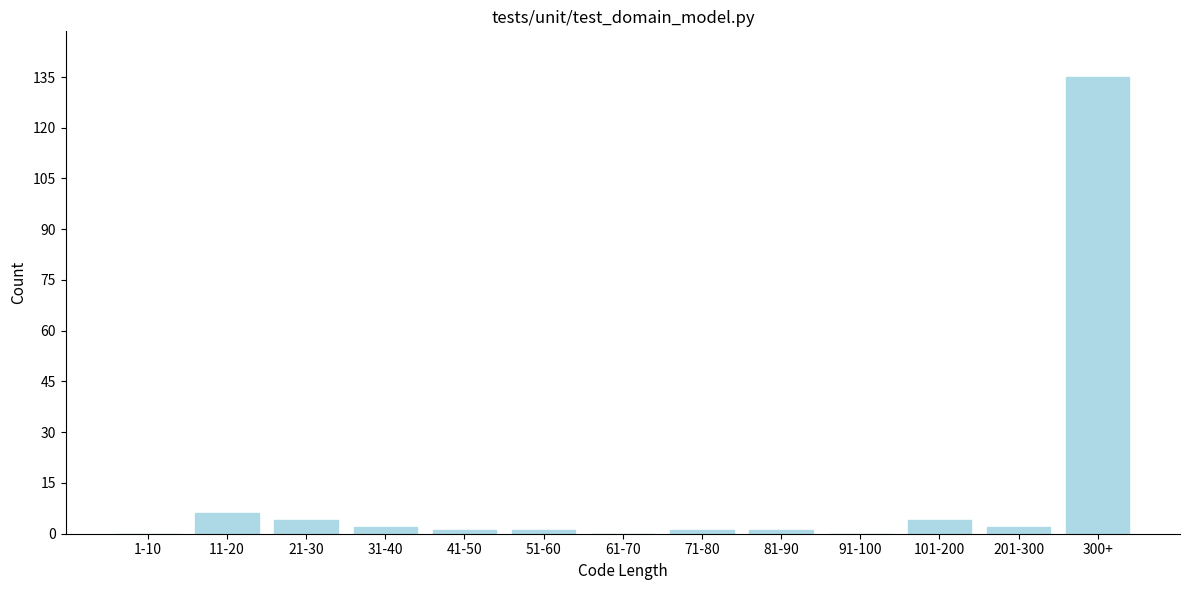

Reading left to right, extract all data points from this chart.

1-10=0	11-20=6	21-30=4	31-40=2	41-50=1	51-60=1	61-70=0	71-80=1	81-90=1	91-100=0	101-200=4	201-300=2	300+=135